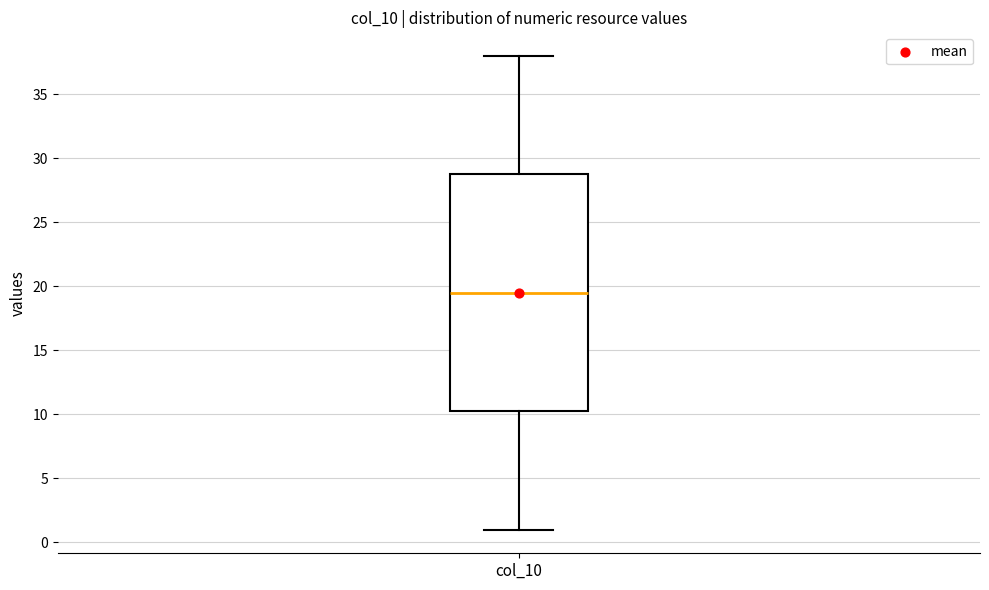

Where does the upper whisker of the box for col_10 end on the y-axis? The values are not printed on the chart, so give them approximately, as read against the axis.

38.0